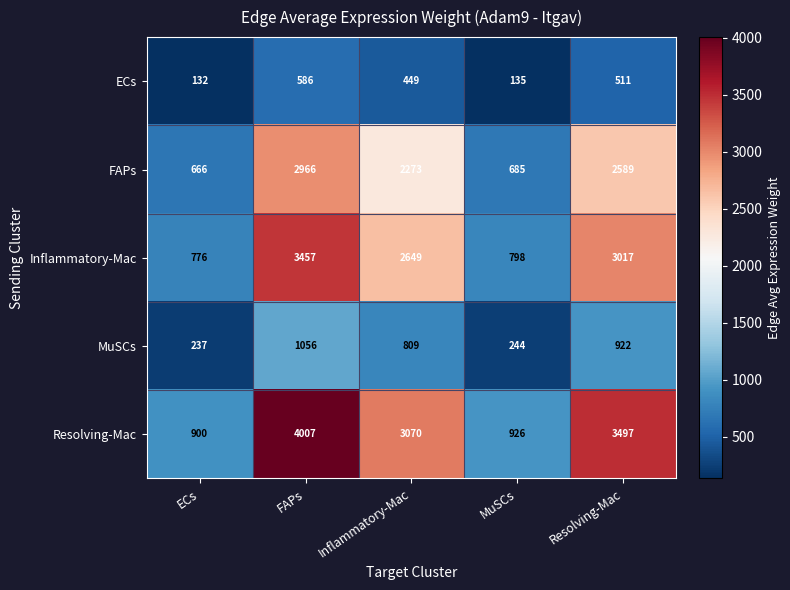

The Inflammatory-Mac series shows 1897 at Resolving-Mac. True or false?

False